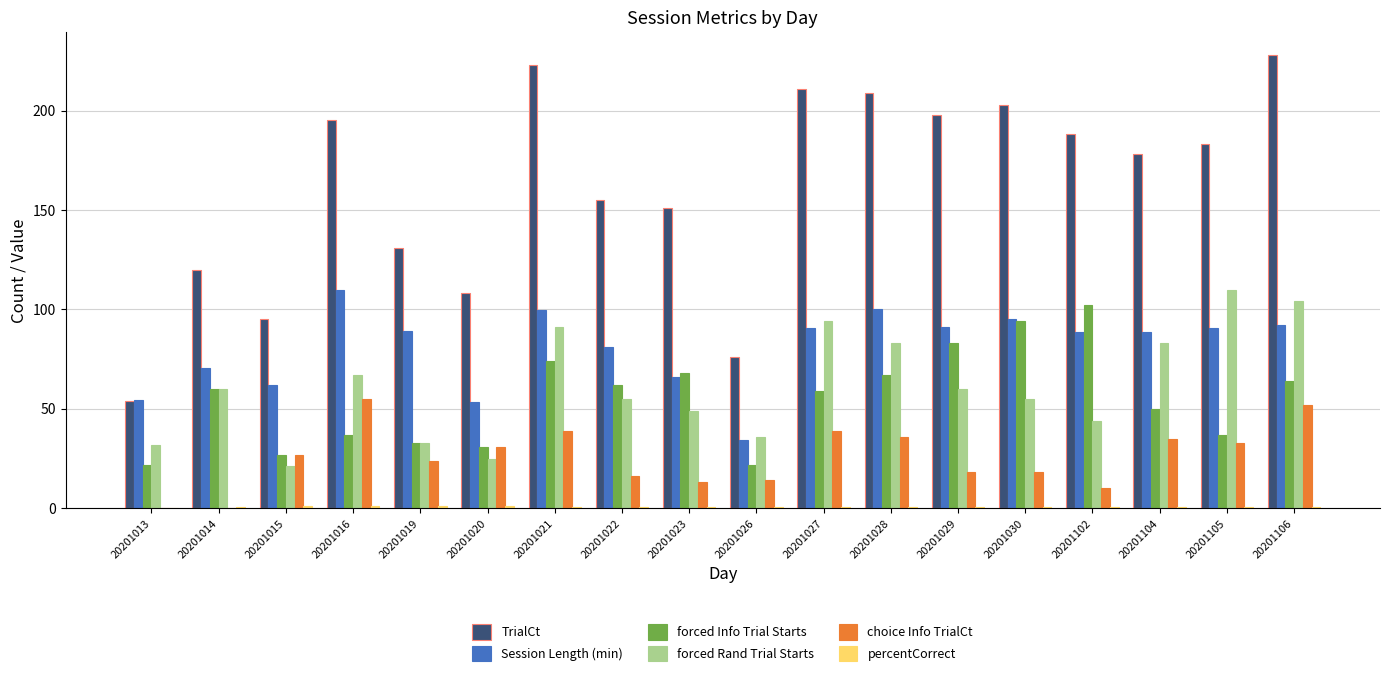

Which series has the largest total across all categories?

TrialCt